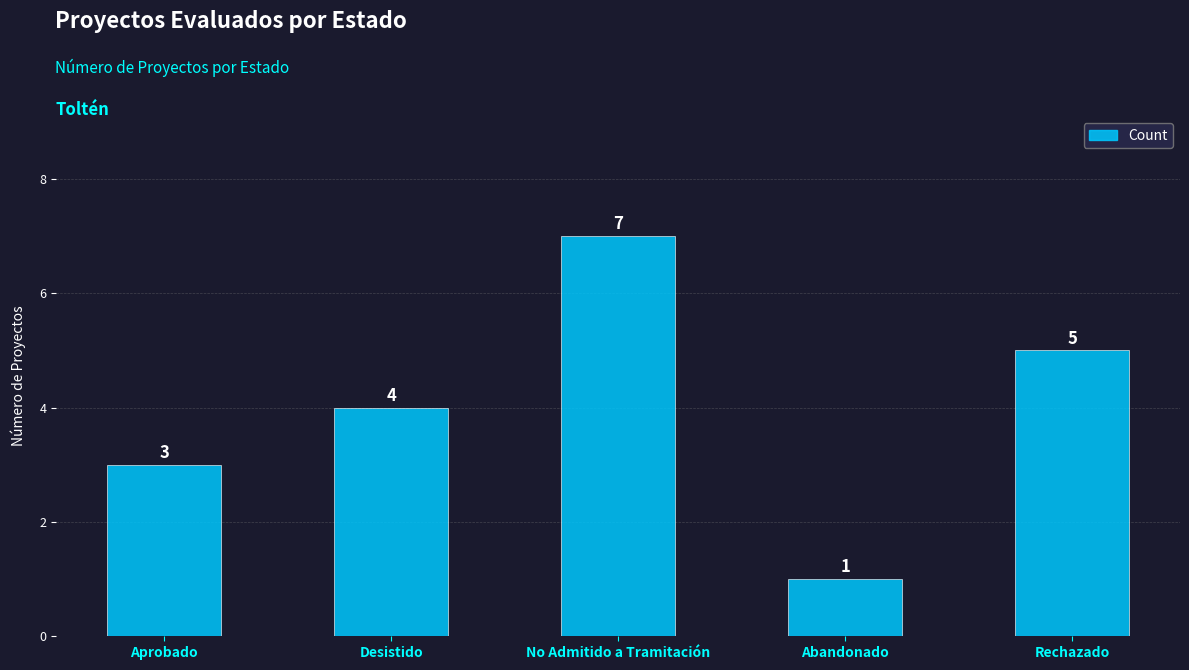

Which has a higher value, Aprobado or Desistido?

Desistido